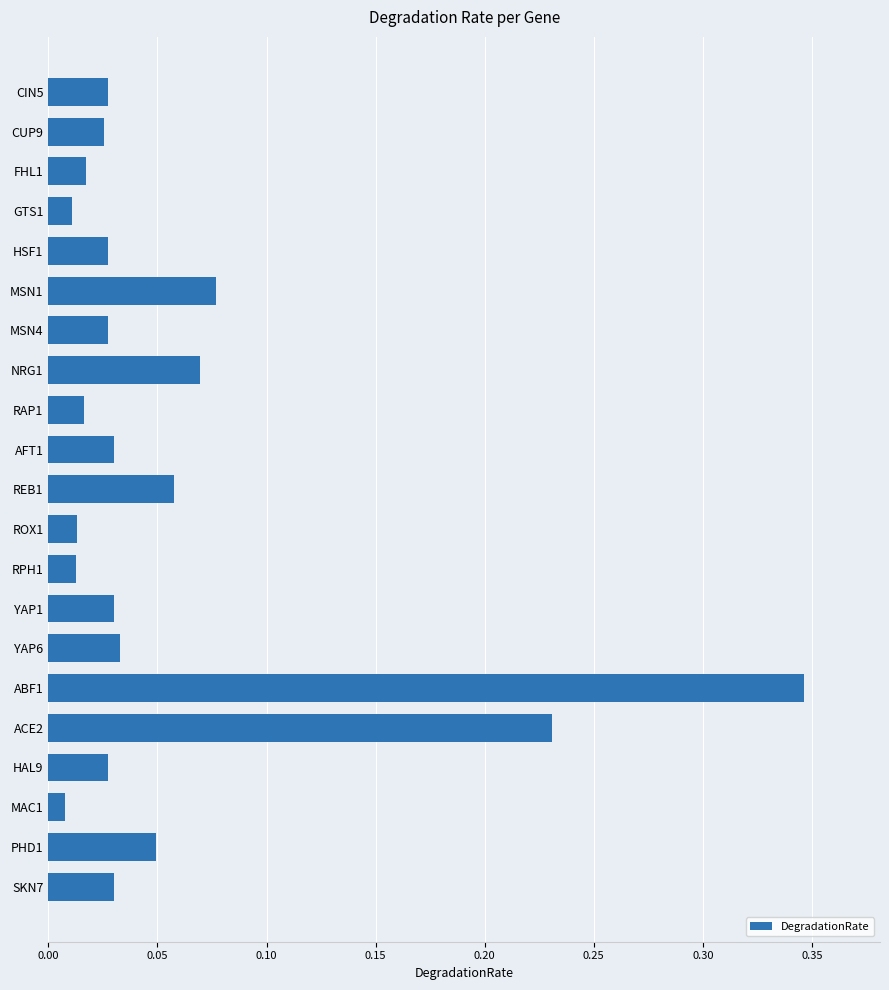

Which label corresponds to the largest value in the chart?

ABF1